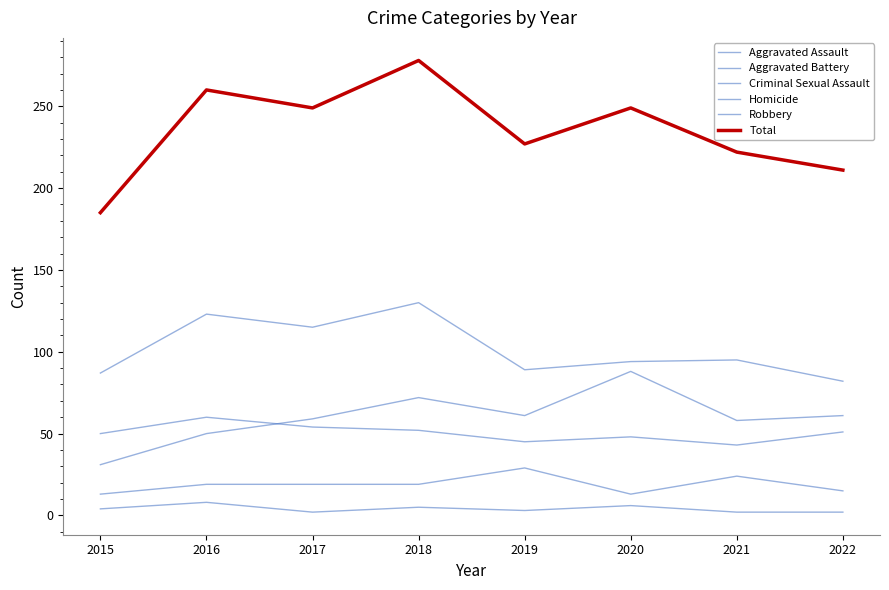

True or false: Robbery and Homicide intersect in this chart.

False